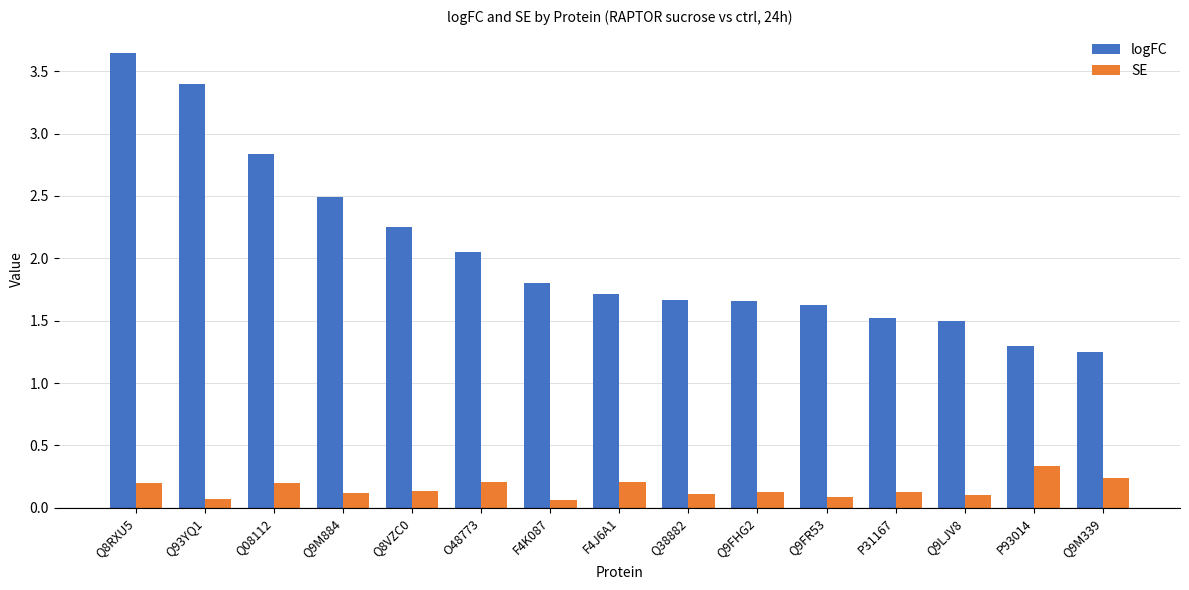

How many bars are there in total?

30